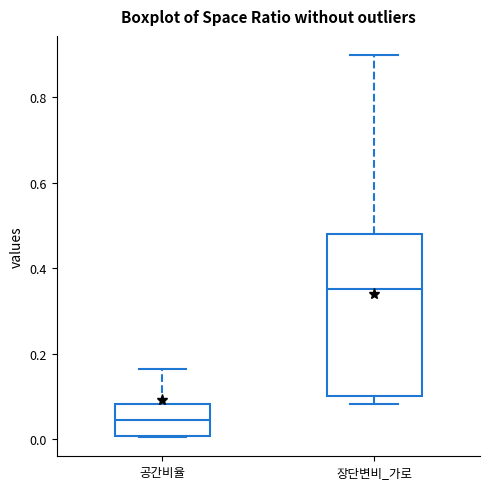

Where is the upper edge of the box for 장단변비_가로 on the y-axis? The values are not printed on the chart, so give them approximately, as read against the axis.

0.48